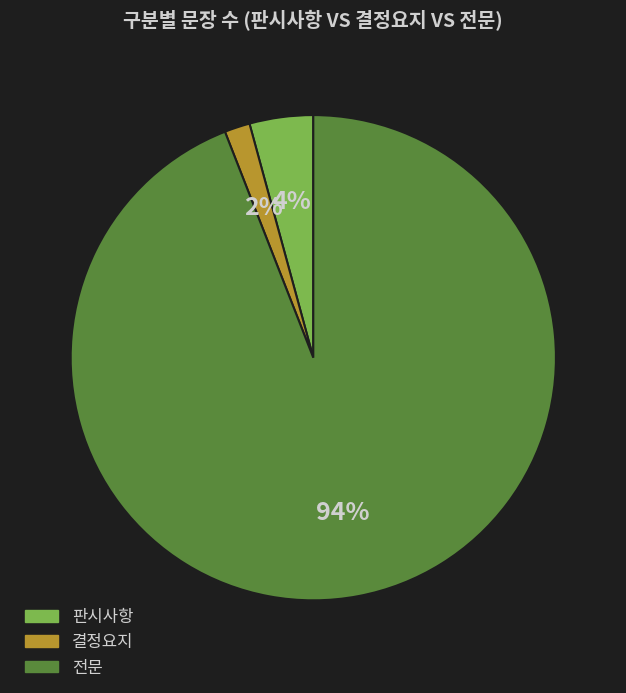

Which has a higher value, 결정요지 or 판시사항?

판시사항